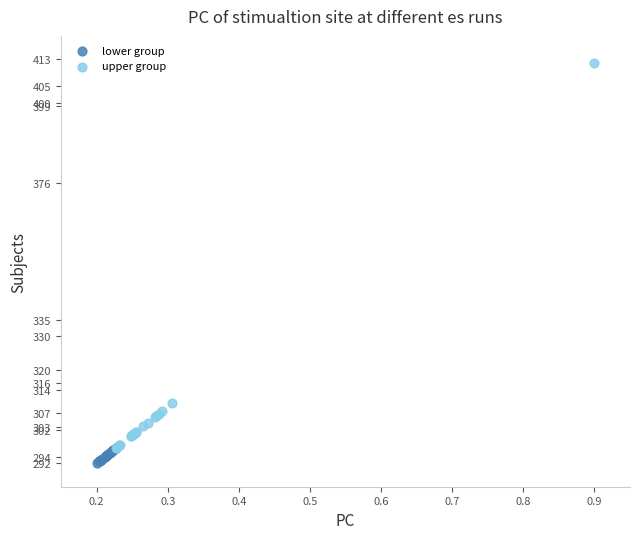

What are all the series names shown in the legend?

lower group, upper group